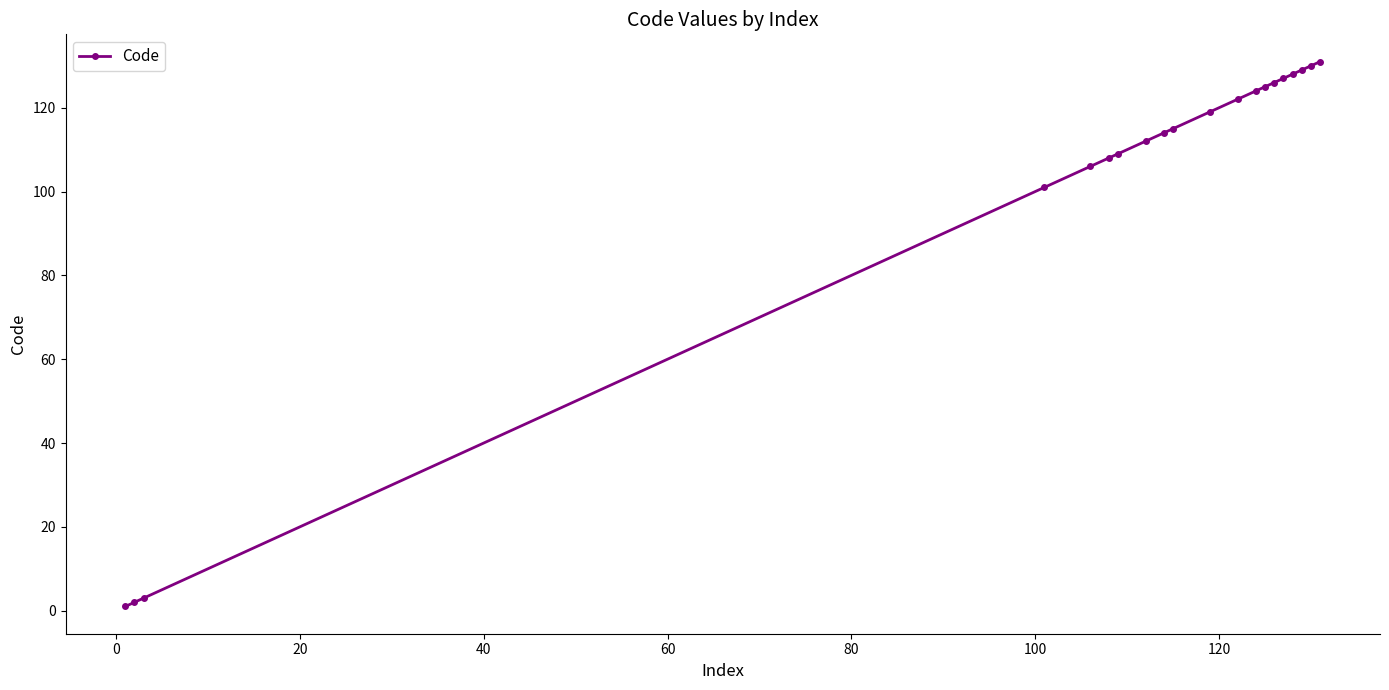

What is the difference between the second highest and minimum values?

129